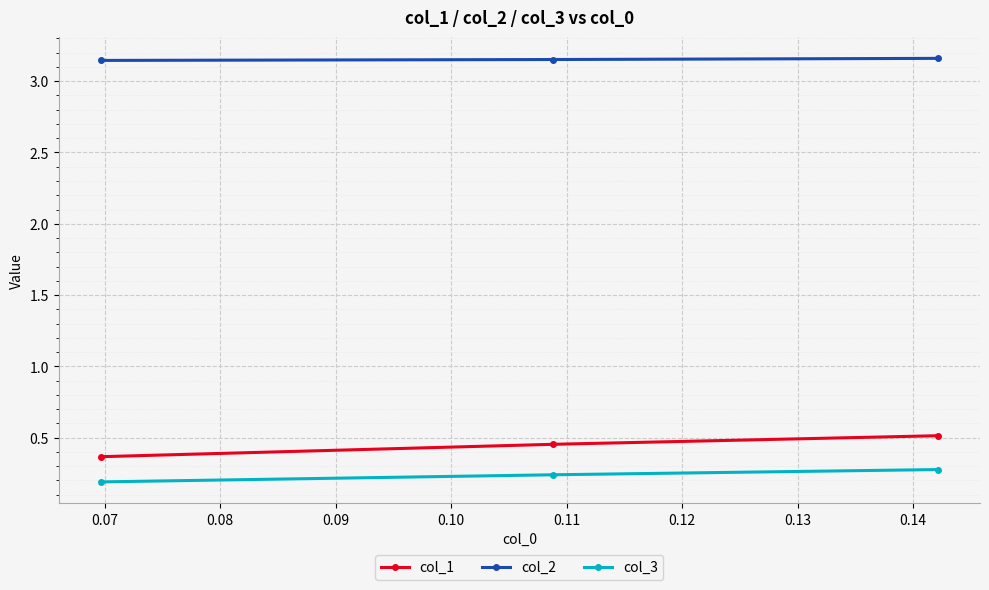

Does the chart have visible grid lines?

Yes